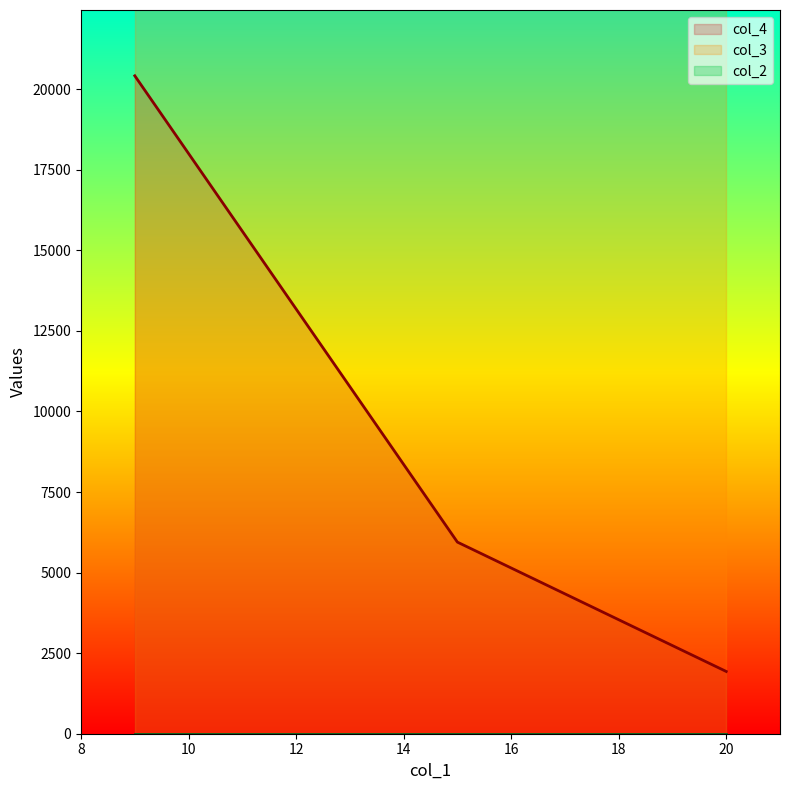

Does the chart have visible grid lines?

No